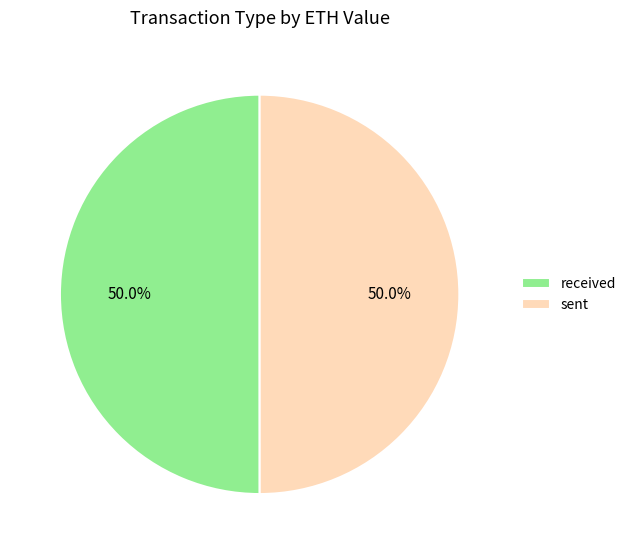

What portion of the pie excludes sent?

50.0%